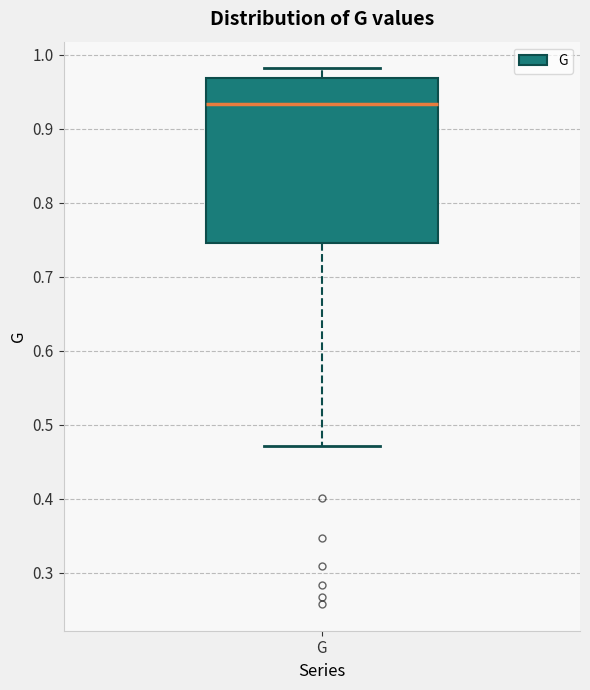

Transcribe this box plot: give where the median line is, the range the box spans, and where the two whiskers end, as read against the y-axis. The values are not printed on the chart, so give them approximately, as read against the axis.

median 0.93, box 0.74 to 0.97, whiskers 0.47 to 0.98